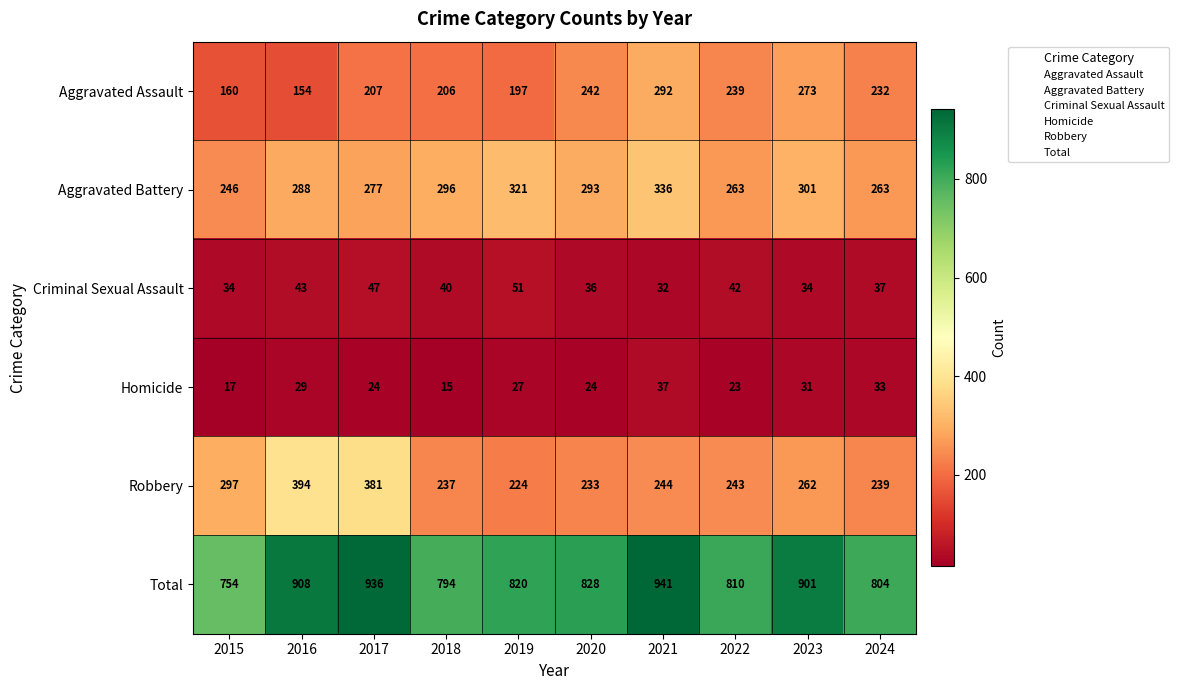

What value does the Aggravated Battery series have at 2021, to the nearest 5?

335